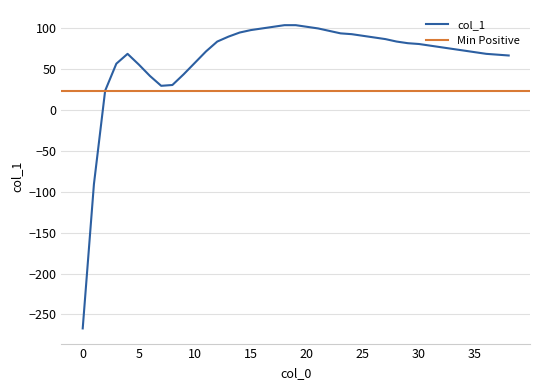

True or false: the data shows 80 at 30.

True